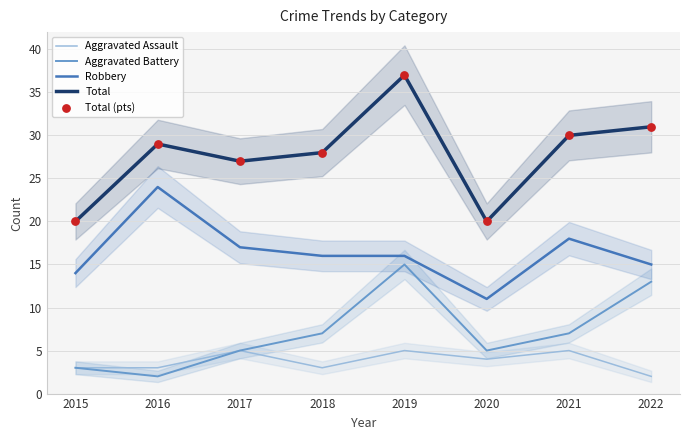

At how many categories does at least one series exceed 15?

8